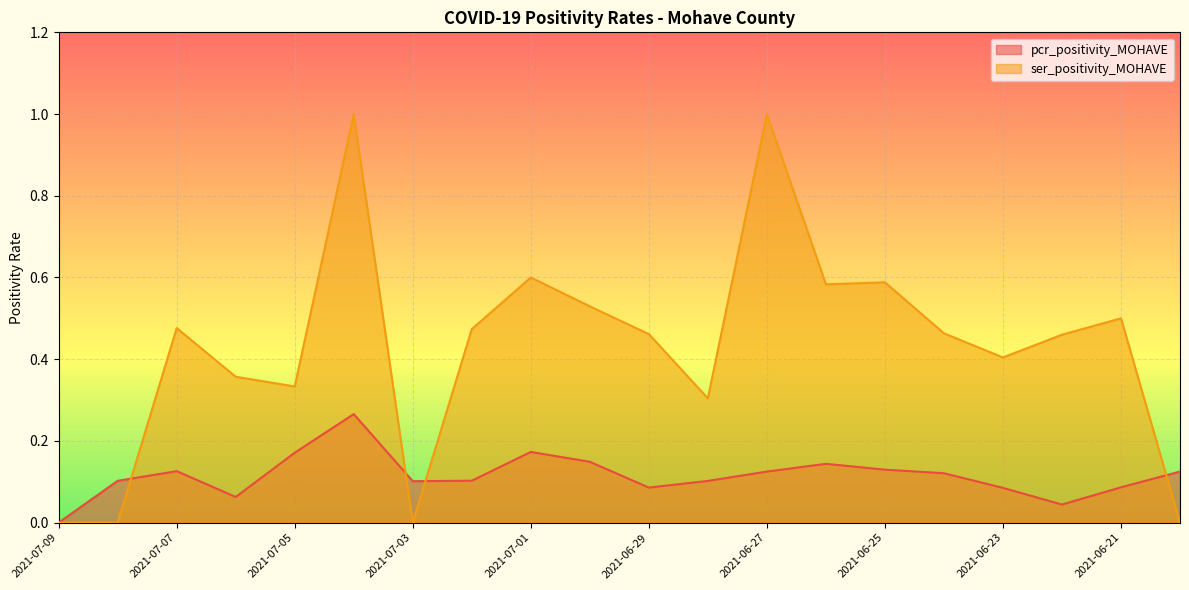

What are all the series names shown in the legend?

pcr_positivity_MOHAVE, ser_positivity_MOHAVE